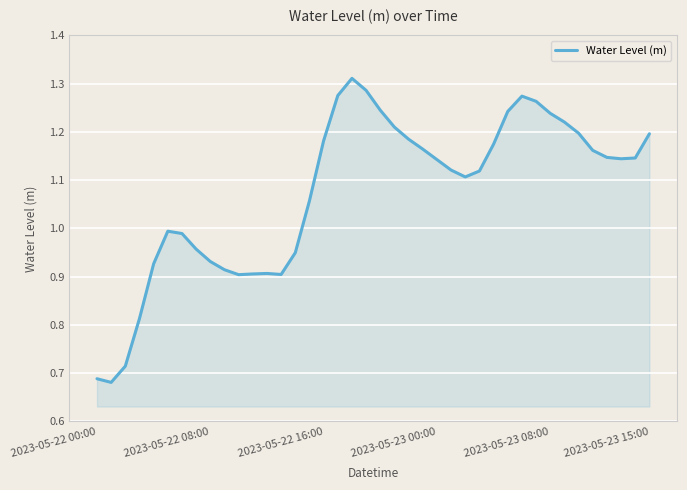

The chart shows a value of 0.3 at 2023-05-22 16:00. True or false?

False